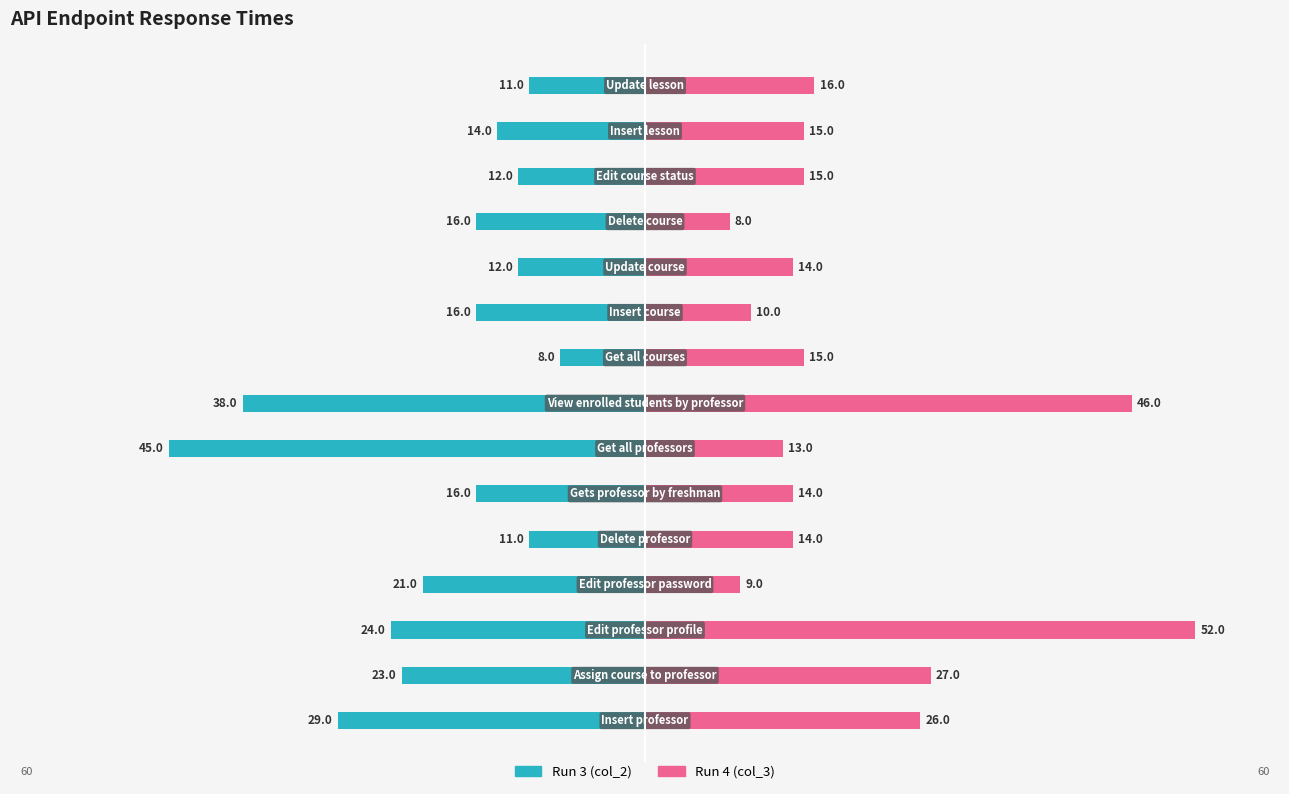

The col_3 (Run 4) series shows 15 at 12. True or false?

True